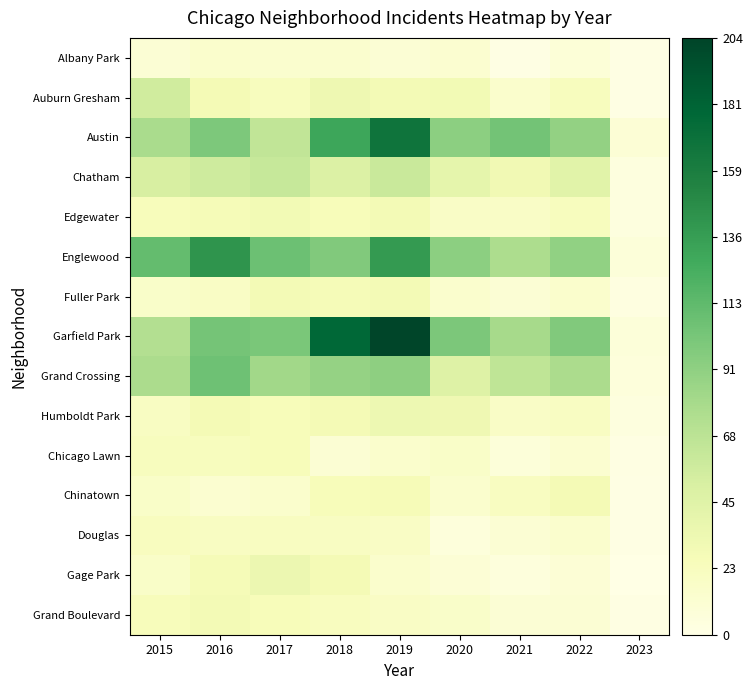

List the series in order of their peak value, lowest first.

Albany Park, Douglas, Chicago Lawn, Chinatown, Fuller Park, Grand Boulevard, Edgewater, Humboldt Park, Gage Park, Auburn Gresham, Chatham, Grand Crossing, Englewood, Austin, Garfield Park